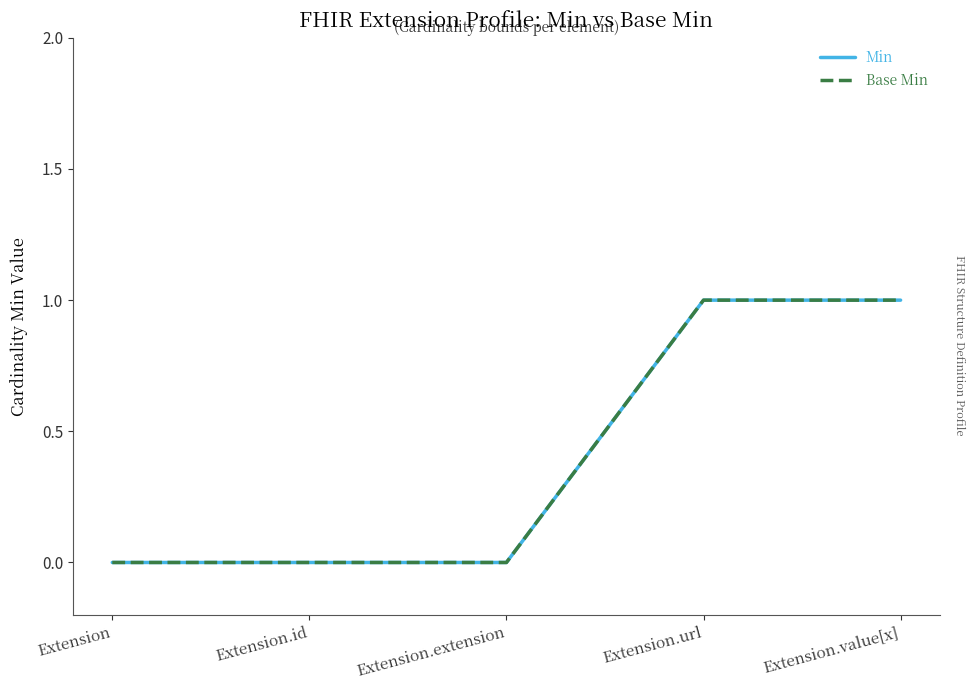

Is this an area chart (filled region under the line)?

No